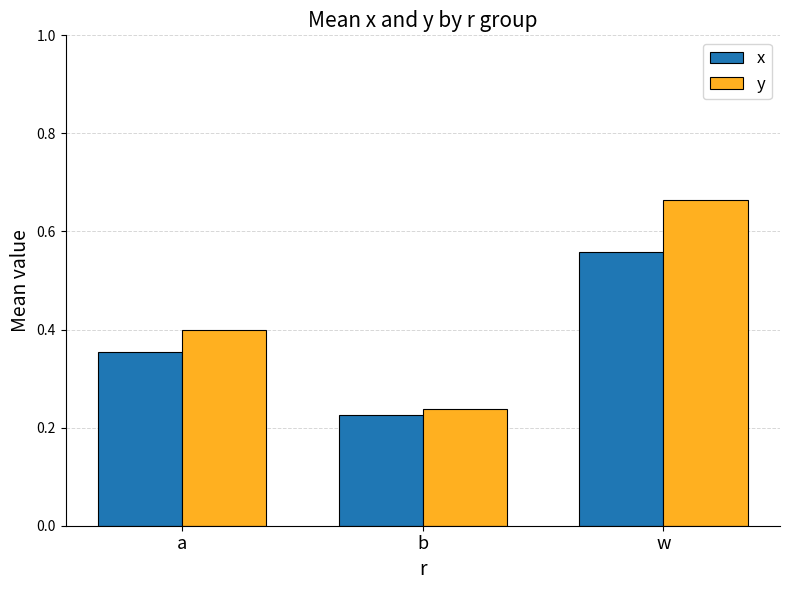

What are all the series names shown in the legend?

x, y